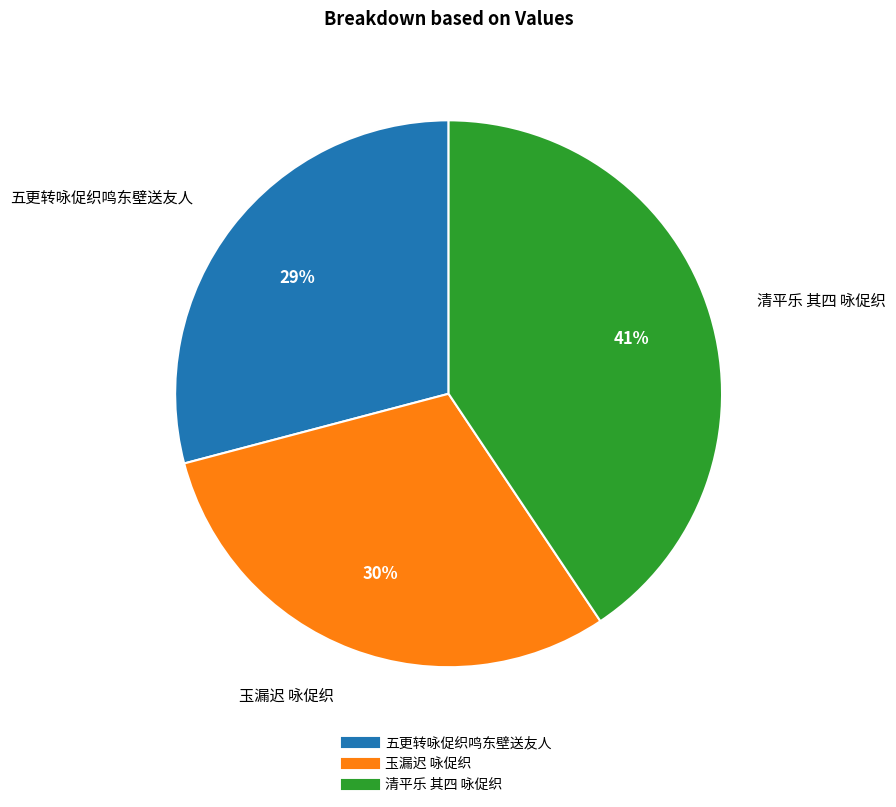

To the nearest percent, what is the combined percentage of 五更转咏促织鸣东壁送友人 and 清平乐 其四 咏促织?

70%